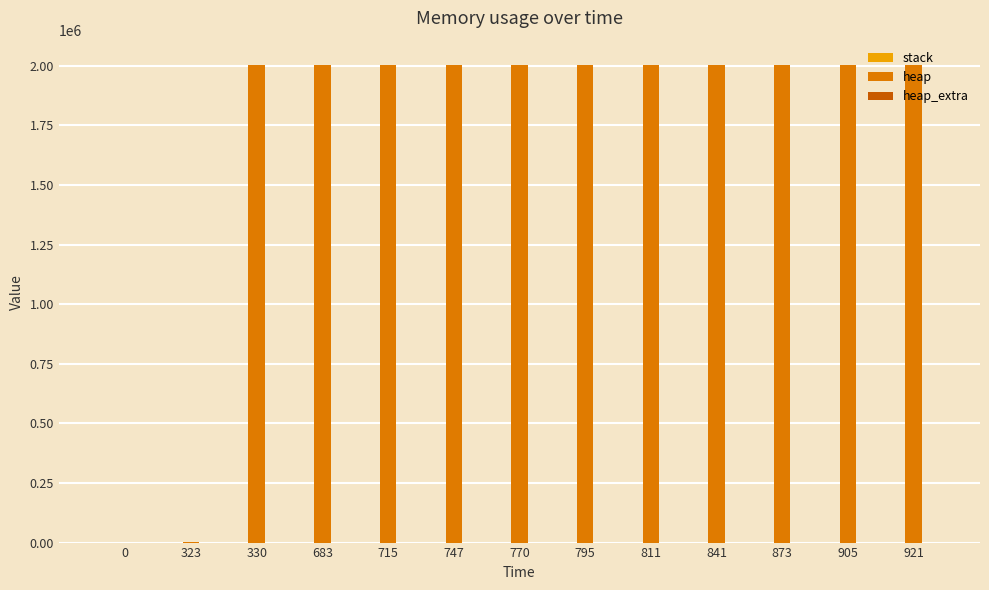

What is the sum of all heap values?

22050884